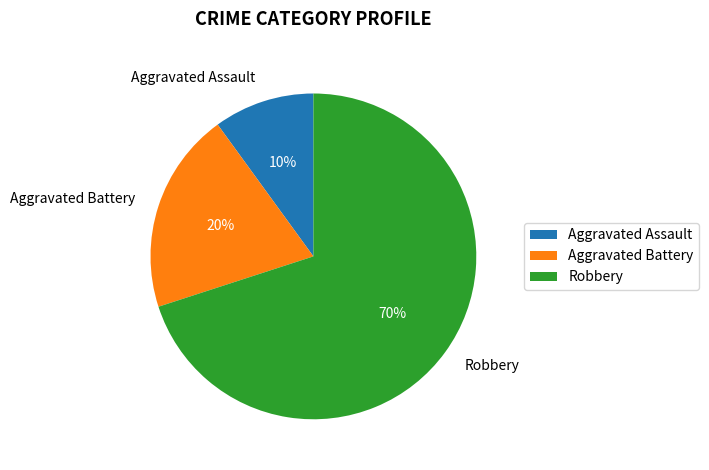

To the nearest percent, what percentage of the pie is Aggravated Battery?

20%